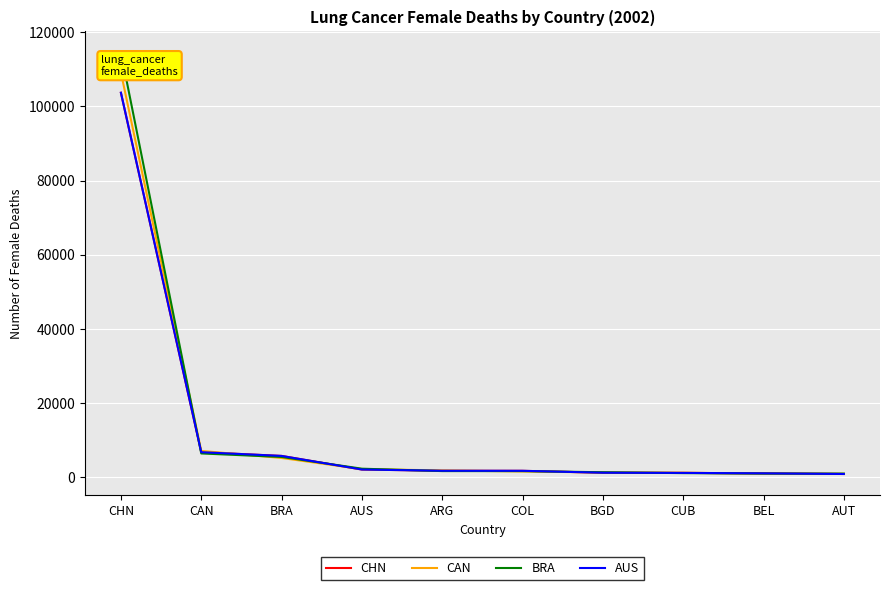

What position from the left is AUT?

10